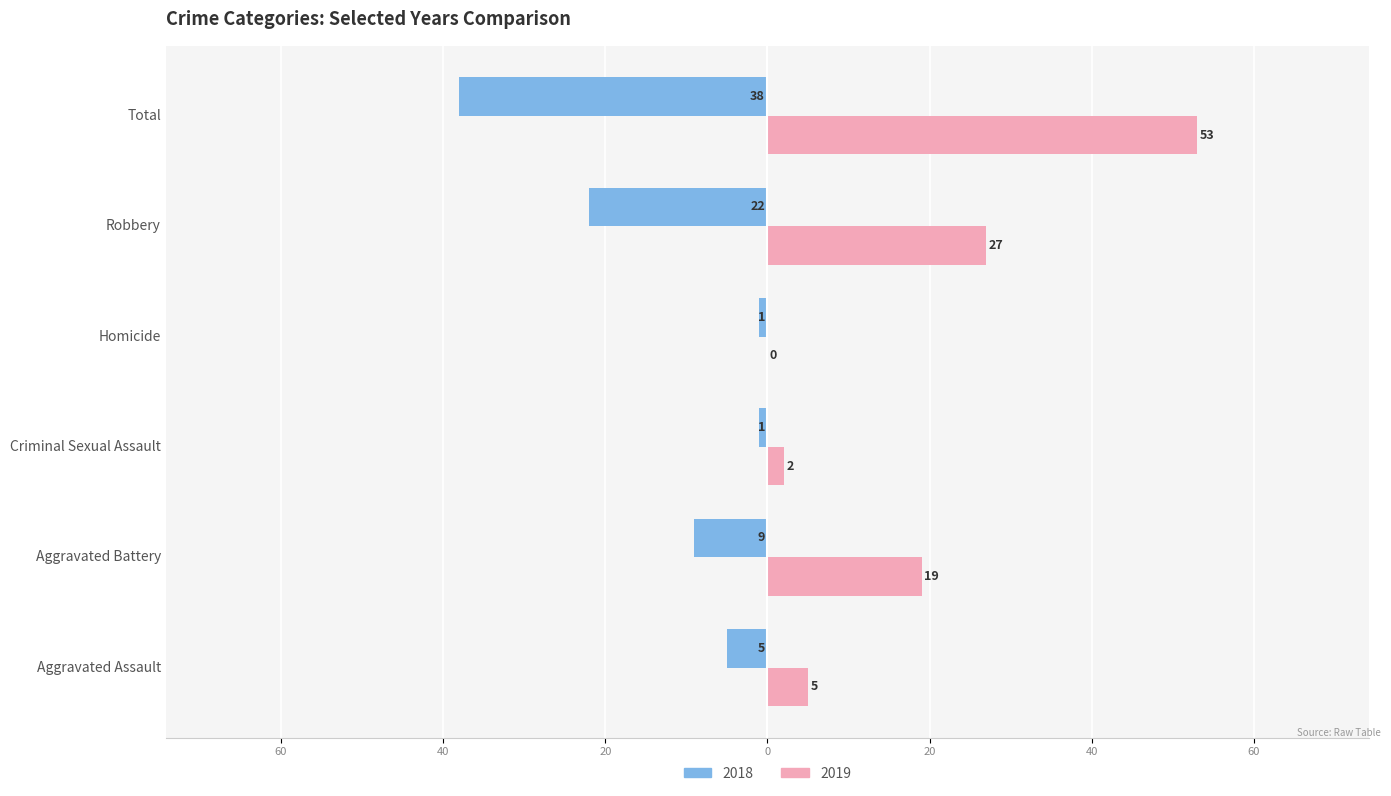

The value of 2019 at Total is 88. True or false?

False